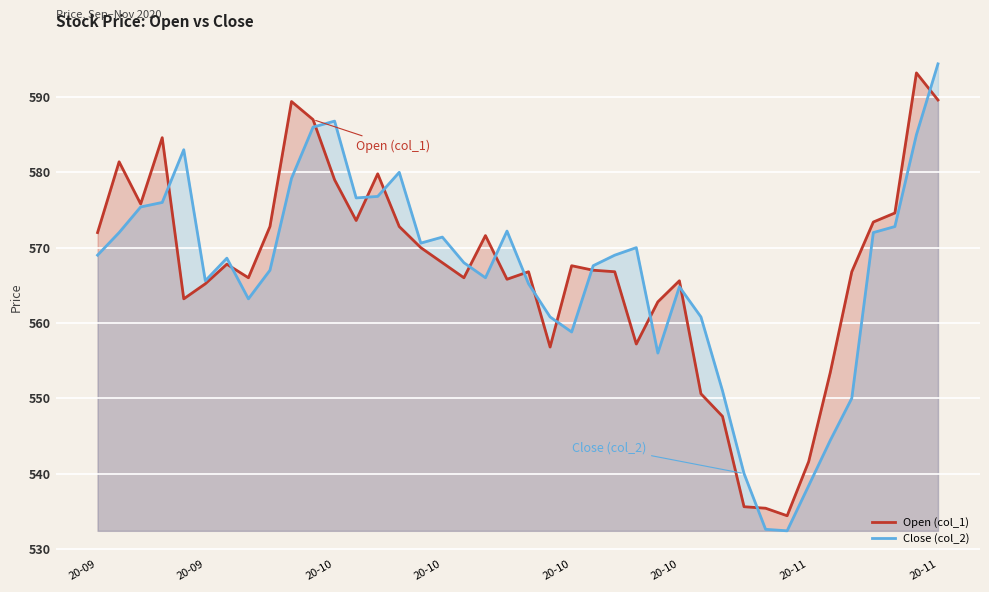

What is the minimum value for Open (col_1)?

534.4